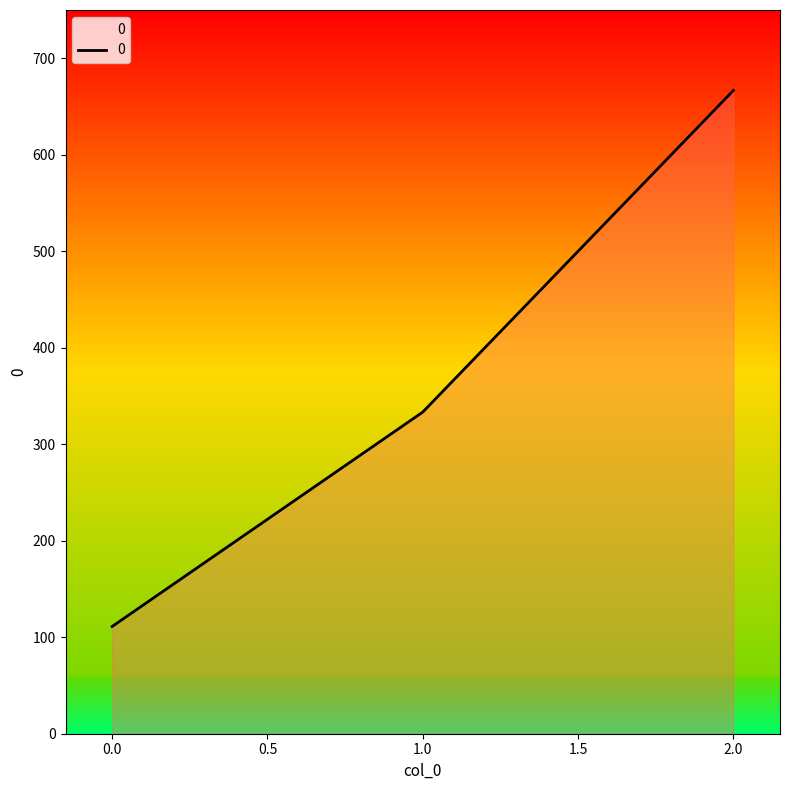

Reading left to right, transcribe all the data shown in this chart.

111.1	333.3	666.7